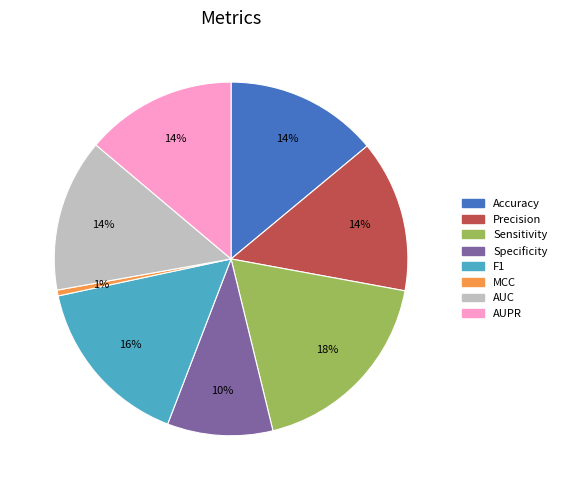

Count the number of slices in the pie.

8